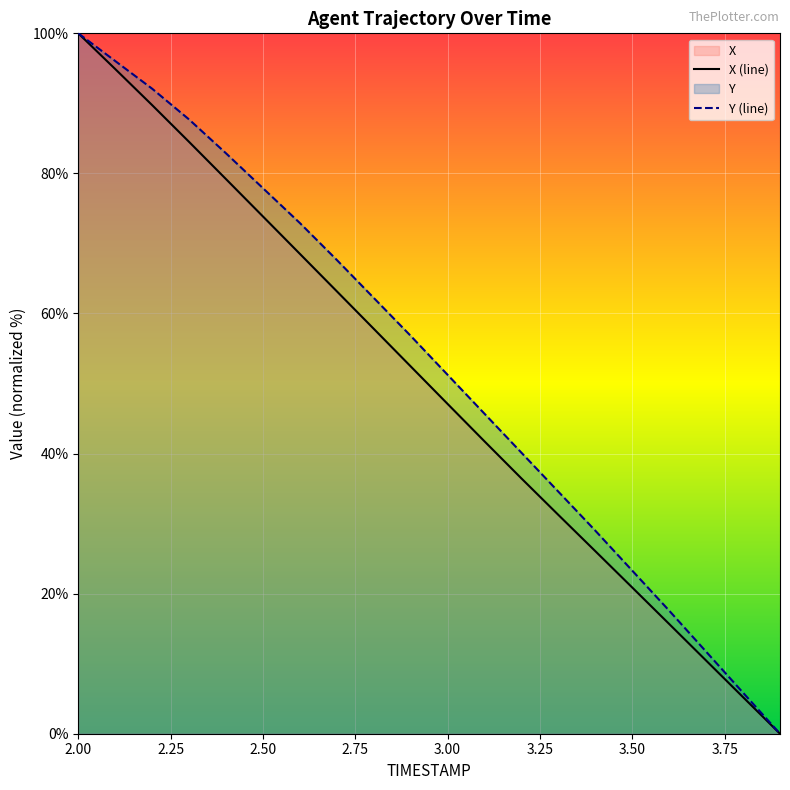

List the labels in order of X value, smallest first.

3.9, 3.8, 3.7, 3.6, 3.5, 3.4, 3.3, 3.2, 3.1, 3.0, 2.9, 2.8, 2.7, 2.6, 2.5, 2.4, 2.3, 2.2, 2.1, 2.0